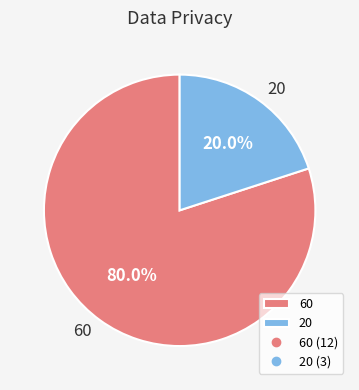

To the nearest percent, what is the average slice percentage?

50%